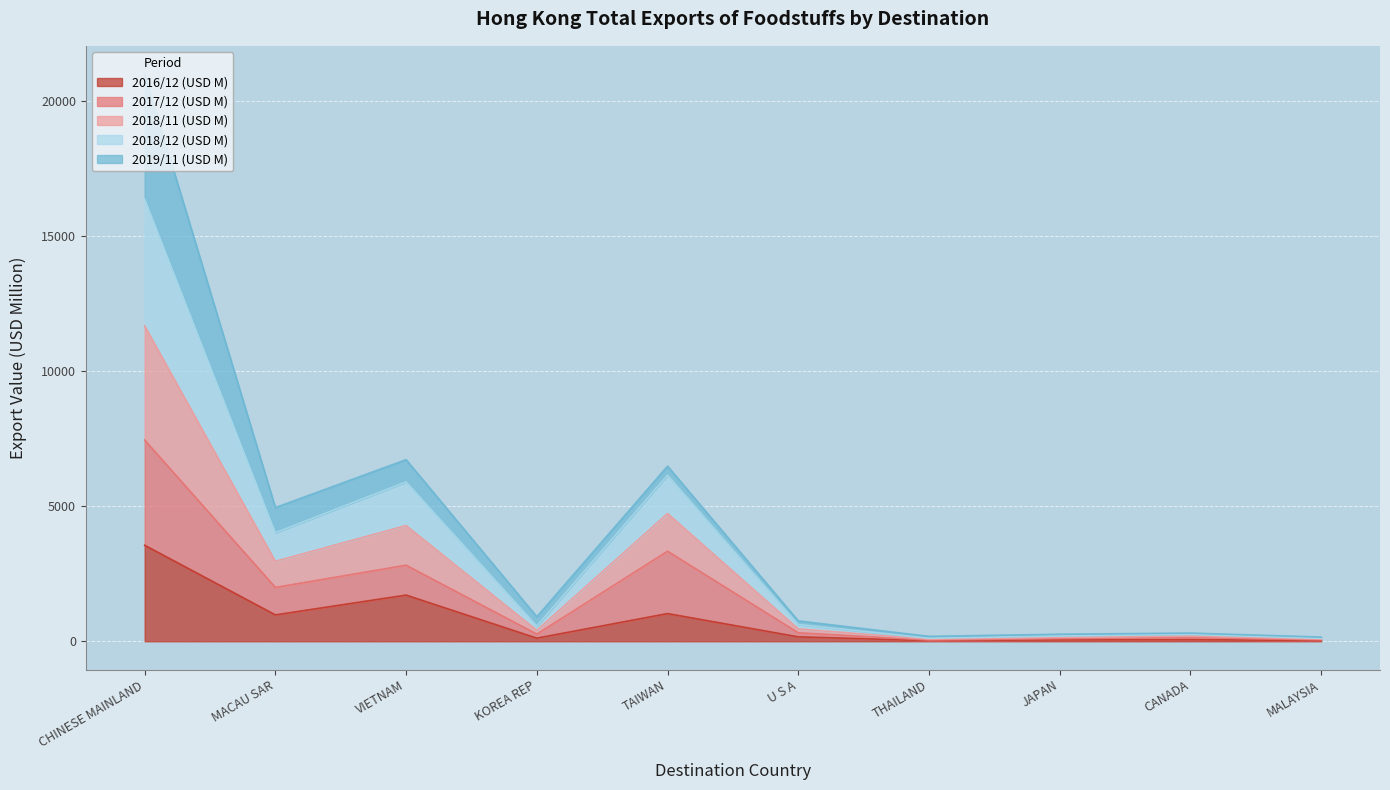

How many categories are shown in the chart?

10